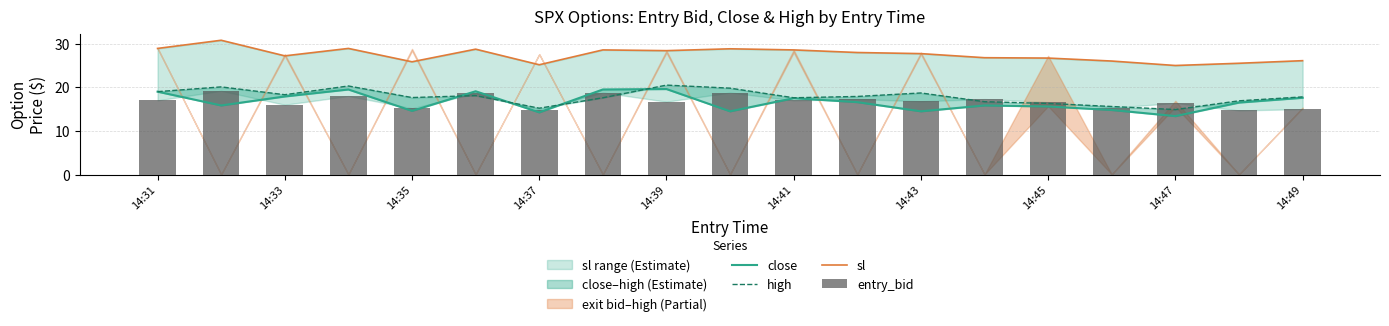

What is the difference between the maximum and minimum values in the sl series?

5.8